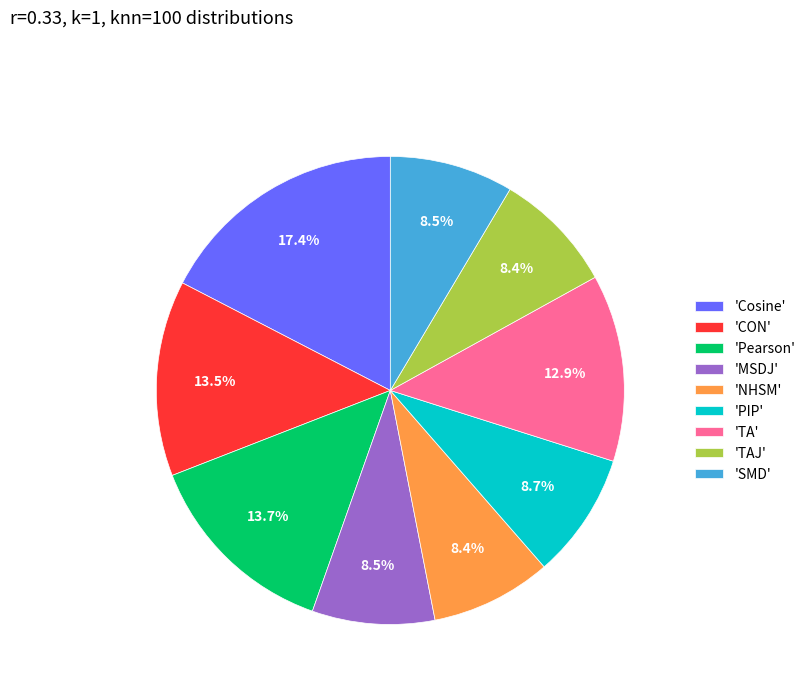

Is 'MSDJ' the majority of the pie?

No